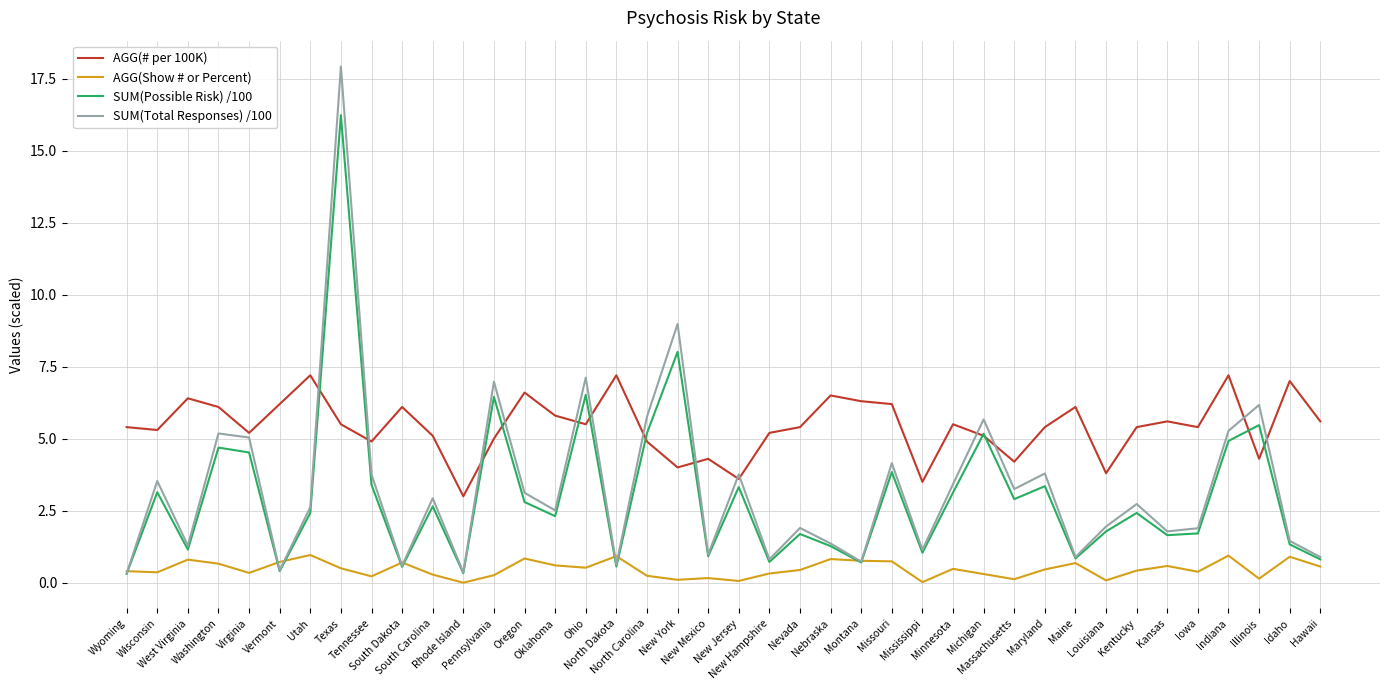

Which series has the largest range (max minus min)?

SUM(Total Responses) /100